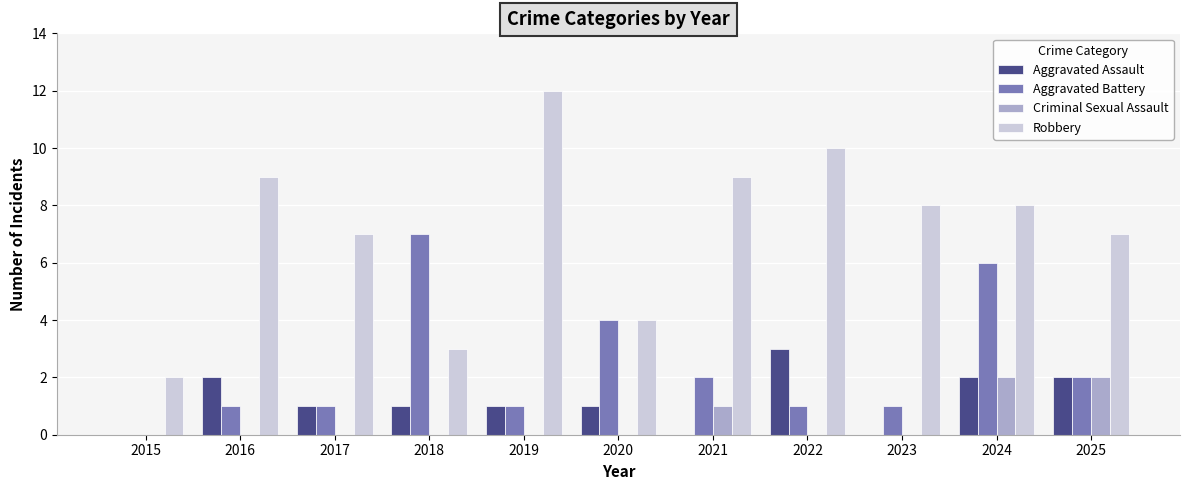

Reading left to right, what are all the values shown in this chart?

Aggravated Assault: 0	2	1	1	1	1	0	3	0	2	2
Aggravated Battery: 0	1	1	7	1	4	2	1	1	6	2
Criminal Sexual Assault: 0	0	0	0	0	0	1	0	0	2	2
Robbery: 2	9	7	3	12	4	9	10	8	8	7